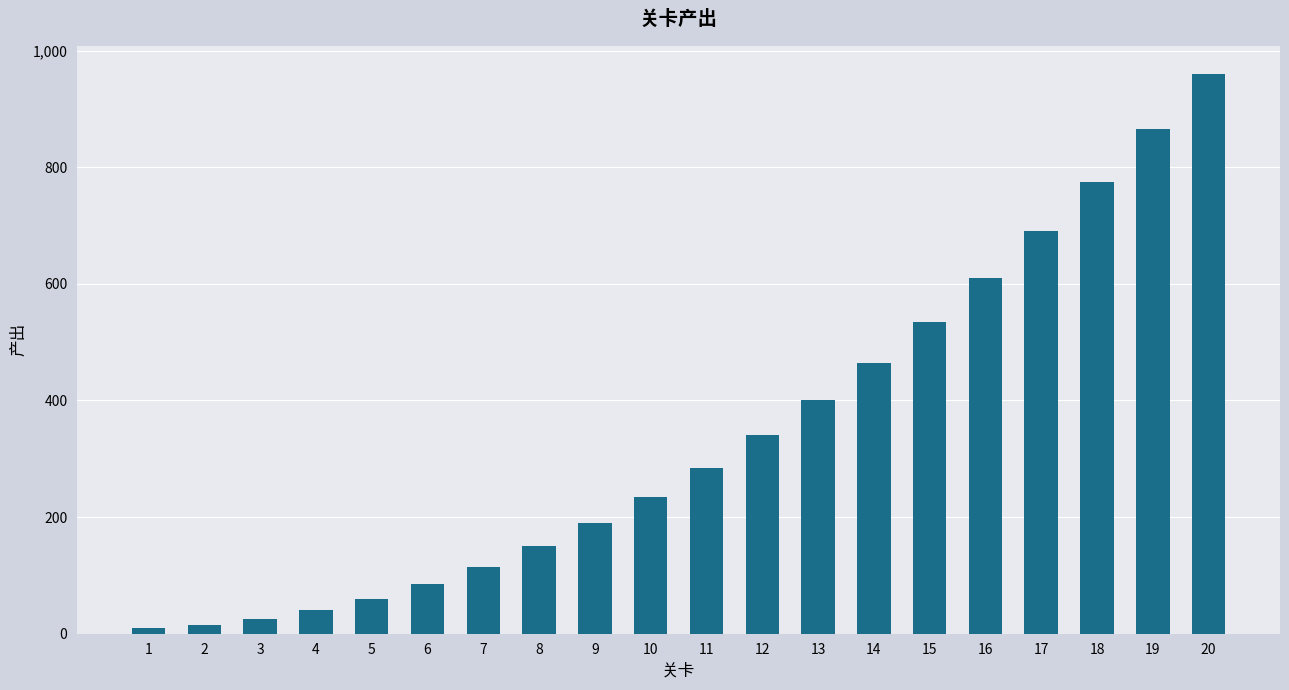

Is it true that the value at 9 is 309?

False